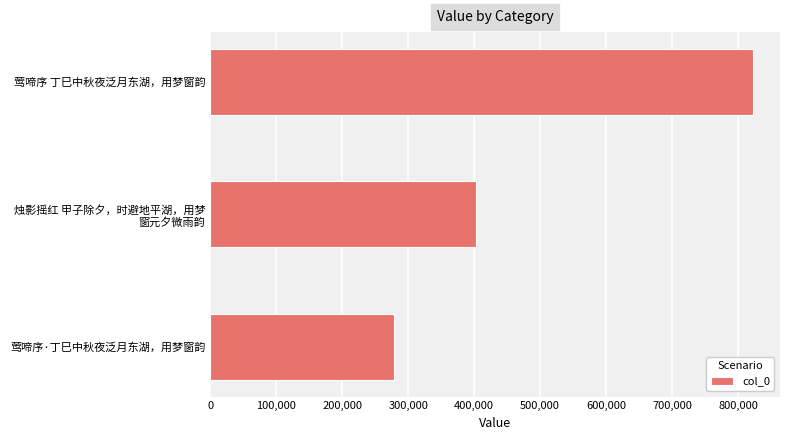

Where is the data nearest to the value 550911?

烛影摇红 甲子除夕，时避地平湖，用梦
窗元夕微雨韵